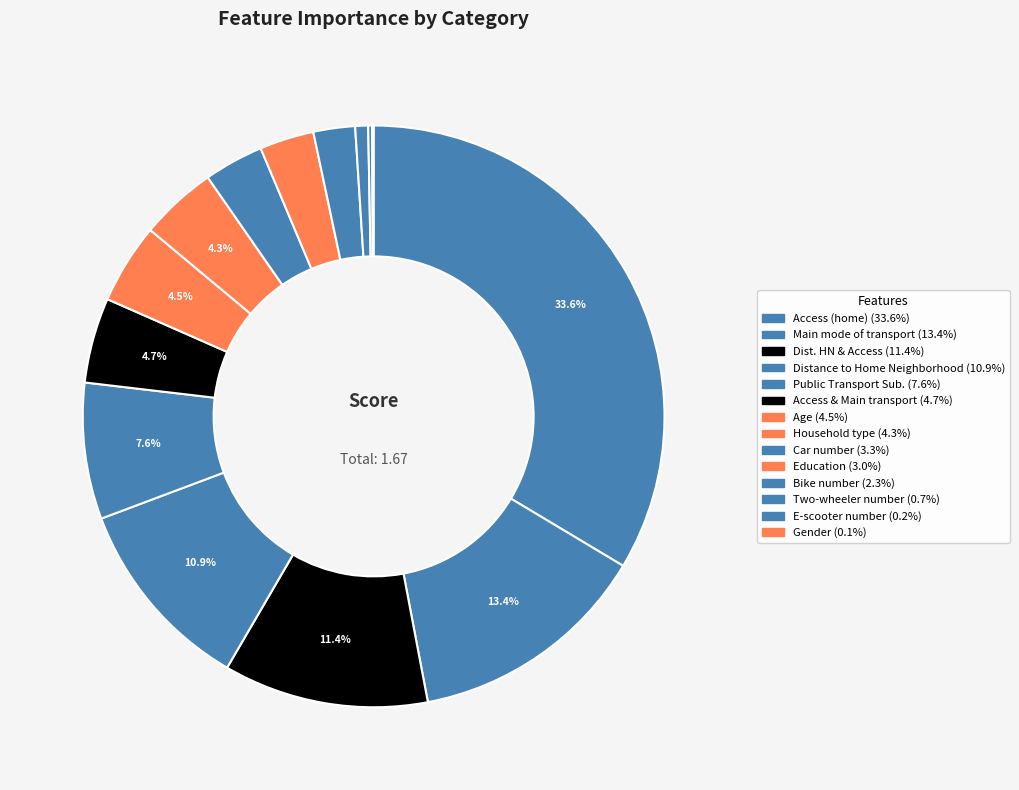

How many slices are in this pie chart?

14